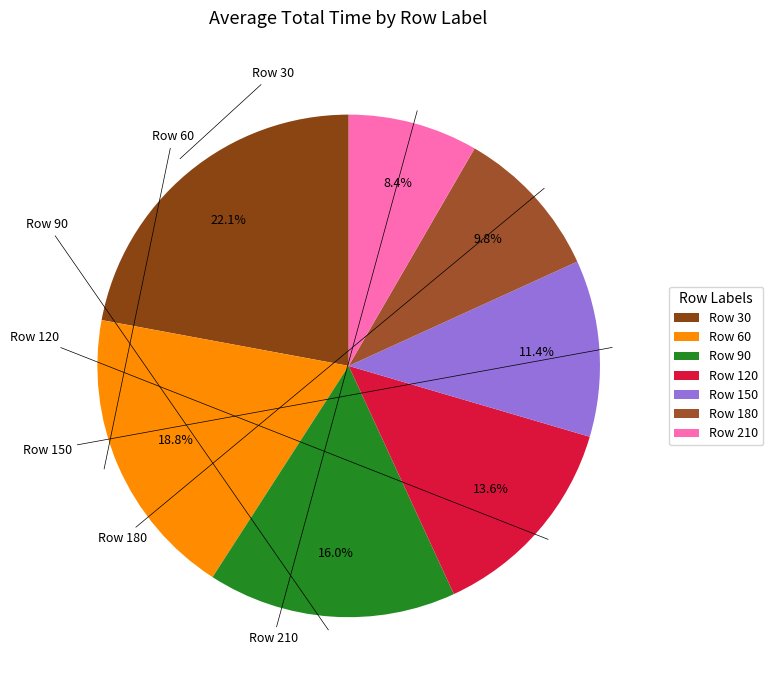

What is the ratio of the value at Row 30 to the value at Row 60?

1.2